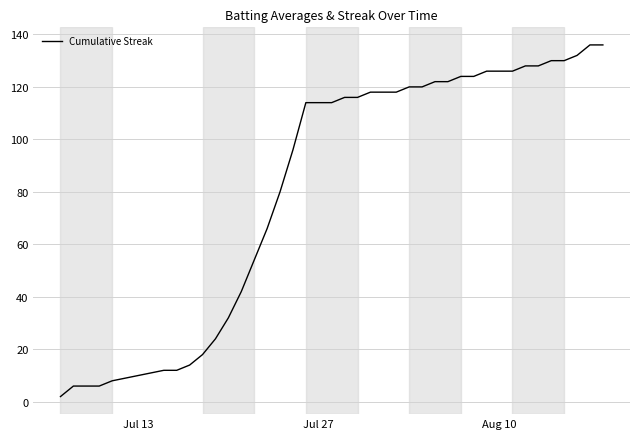

What is the greatest value displayed?

136